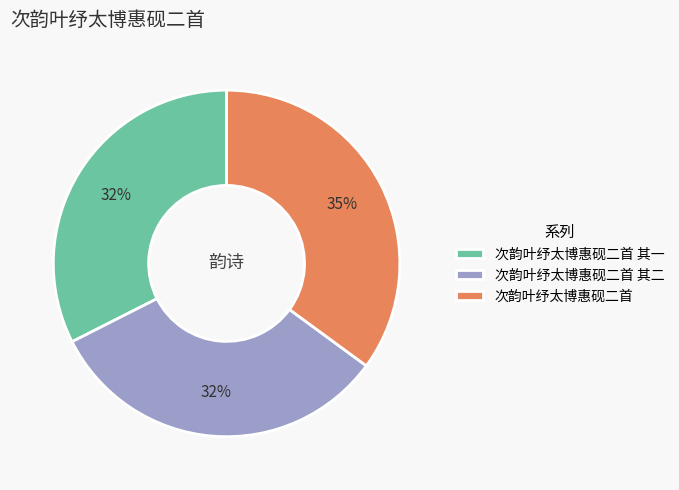

How many segments does this pie chart have?

3